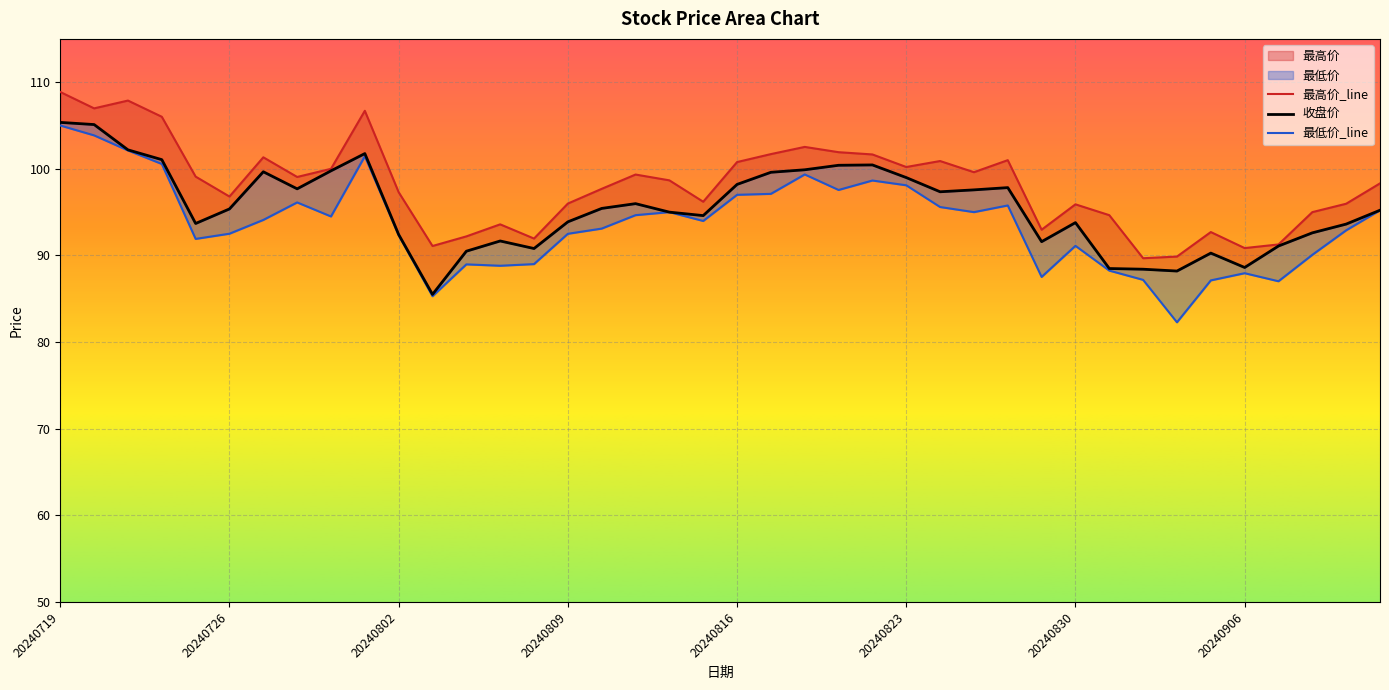

Where does the 最高价 series first go above 98?

20240719